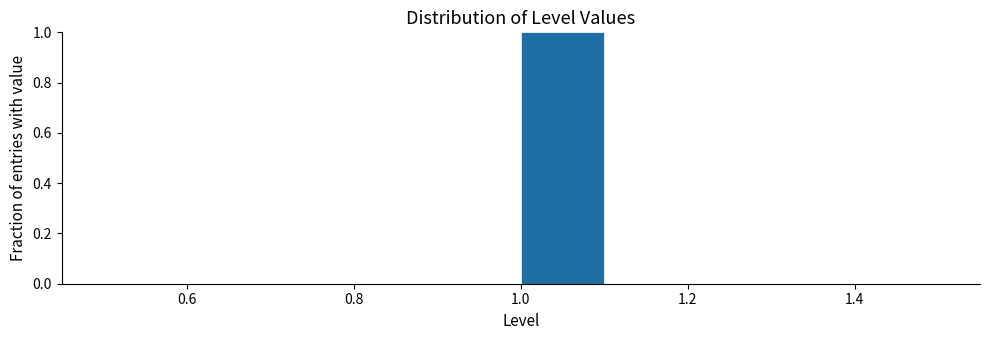

Over which range of the x-axis is the bar tallest?

1.0 to 1.1